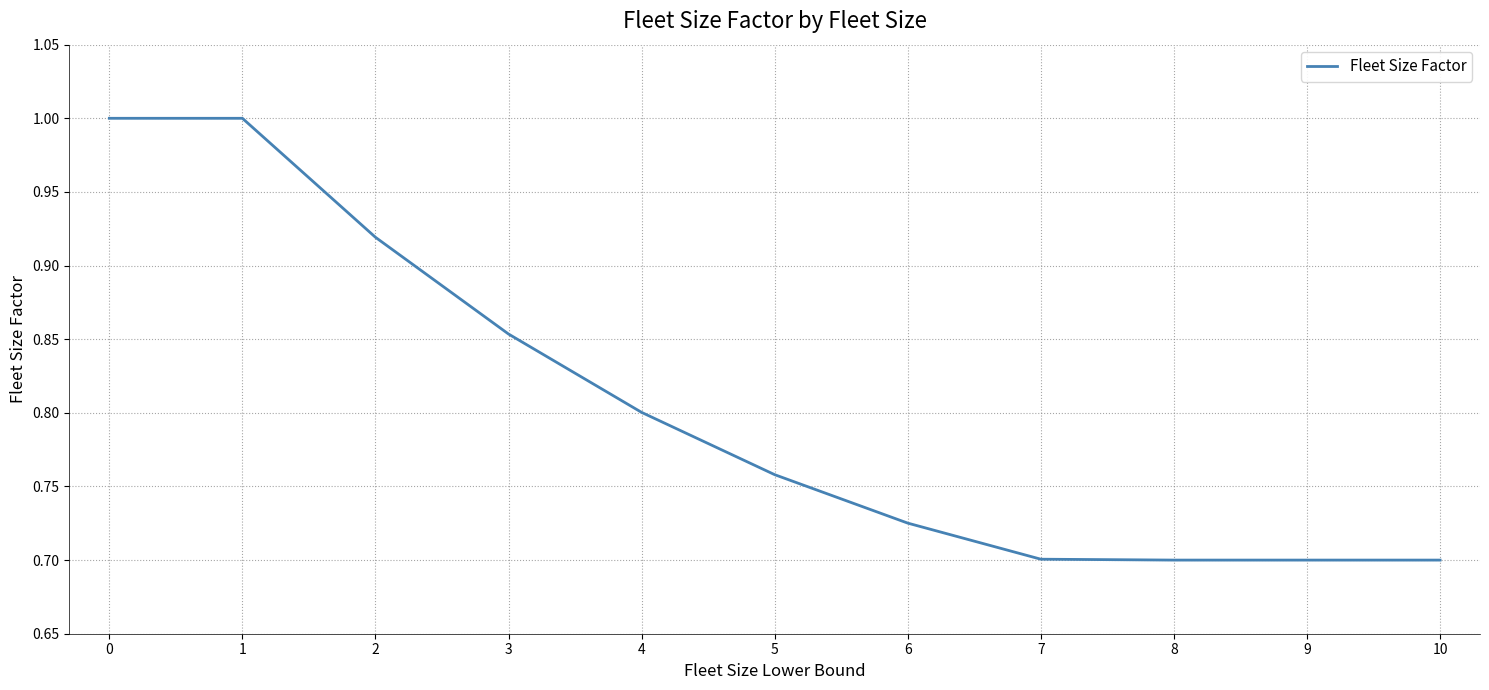

How many lines are shown in the chart?

1